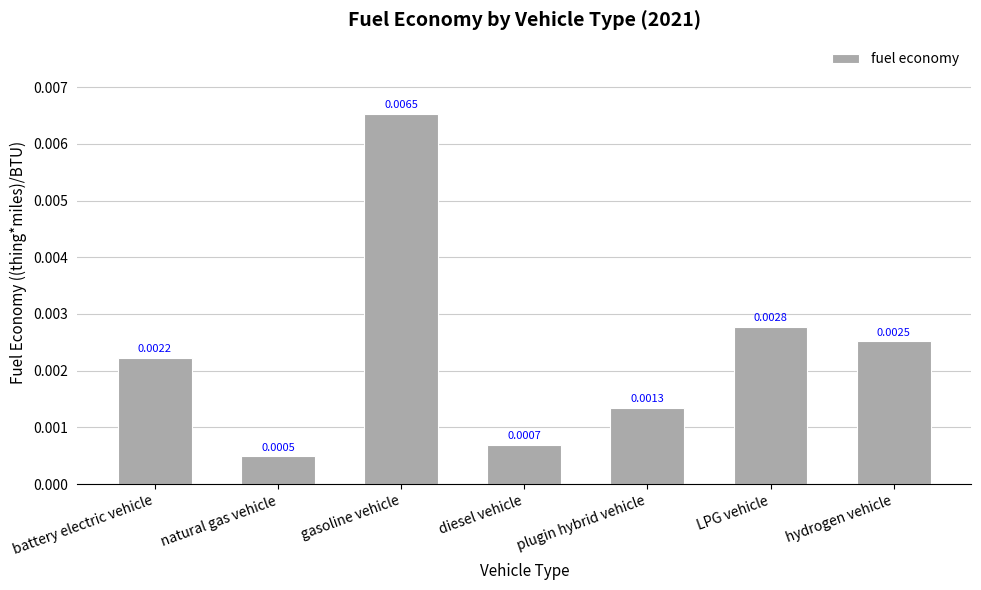

Rank the categories by value from lowest to highest.

natural gas vehicle, diesel vehicle, plugin hybrid vehicle, battery electric vehicle, hydrogen vehicle, LPG vehicle, gasoline vehicle